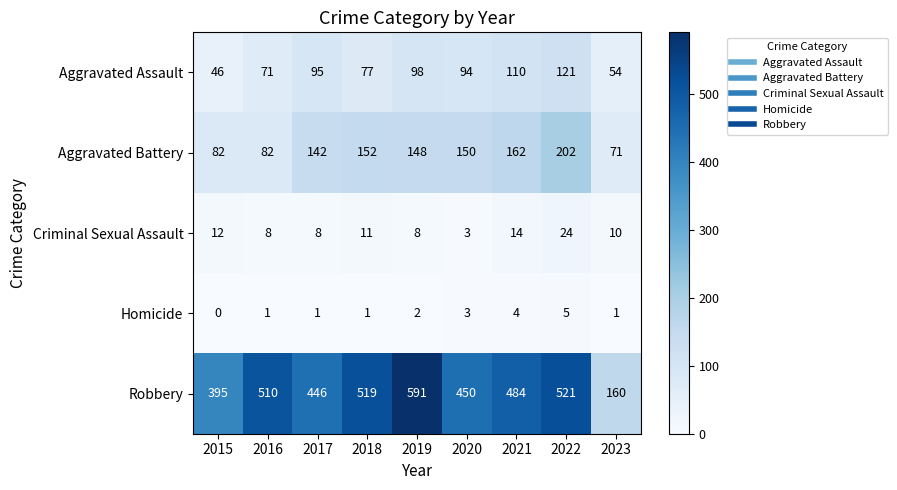

At 2022, list the series in order from largest to smallest.

Robbery, Aggravated Battery, Aggravated Assault, Criminal Sexual Assault, Homicide